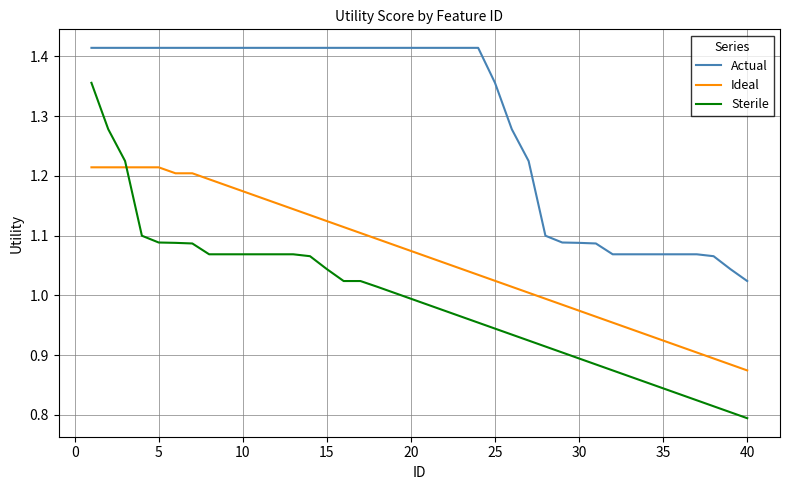

Rank the series by their average value, from highest to lowest.

Actual, Ideal, Sterile